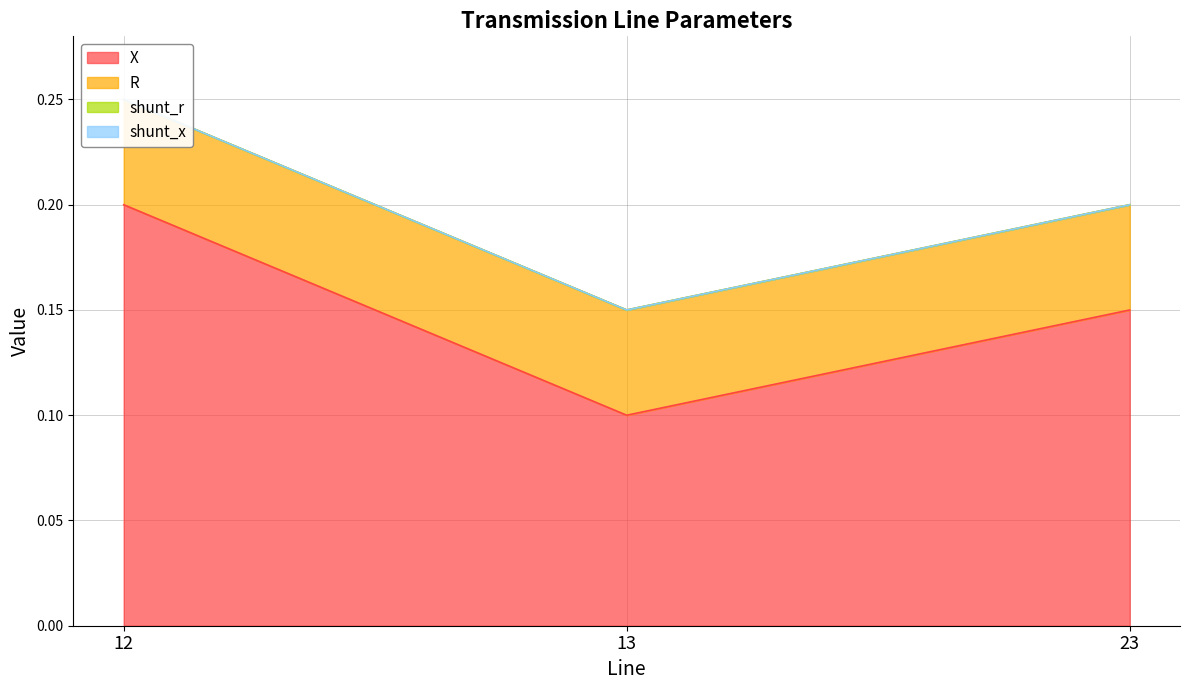

Where is X nearest to the value 0?

13